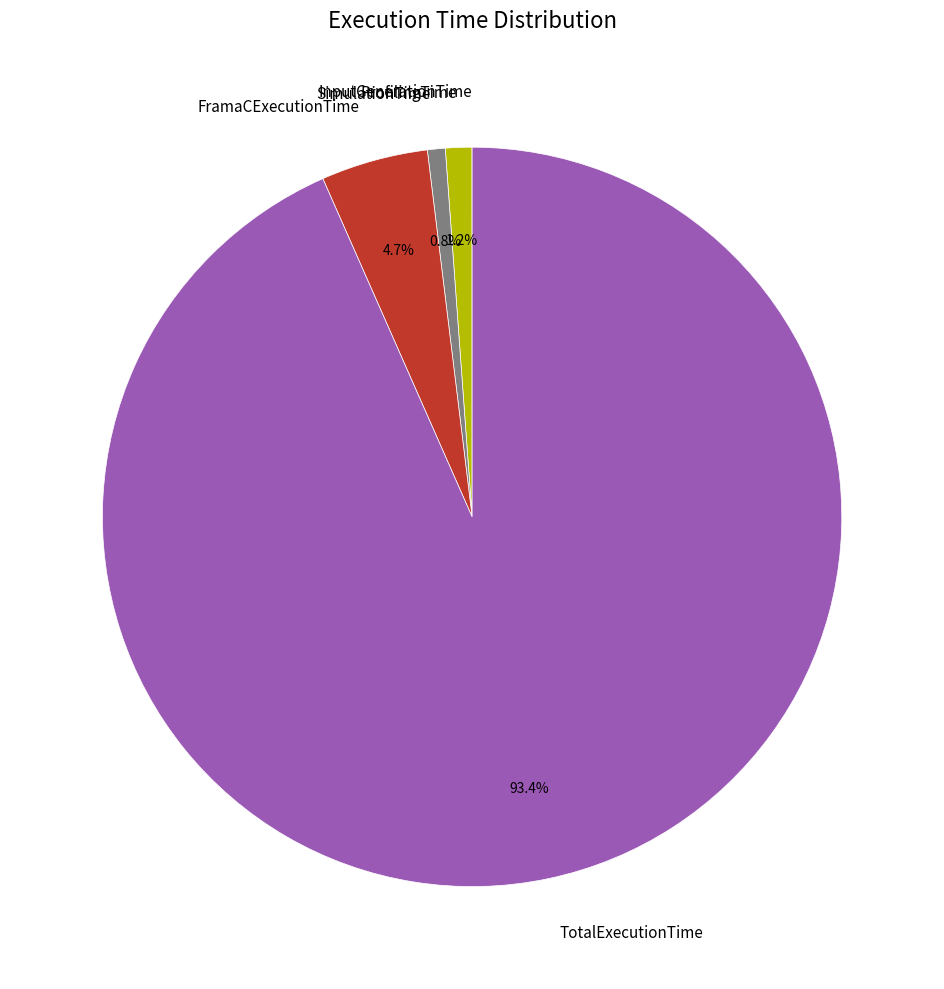

Which has a higher value, FramaCExecutionTime or TotalExecutionTime?

TotalExecutionTime